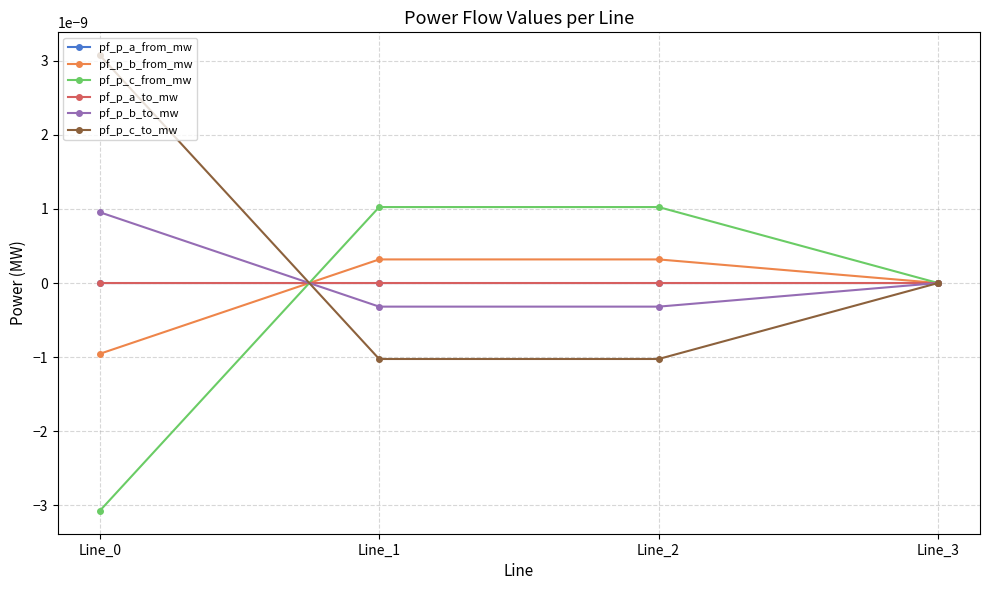

True or false: pf_p_c_to_mw and pf_p_b_from_mw intersect in this chart.

True